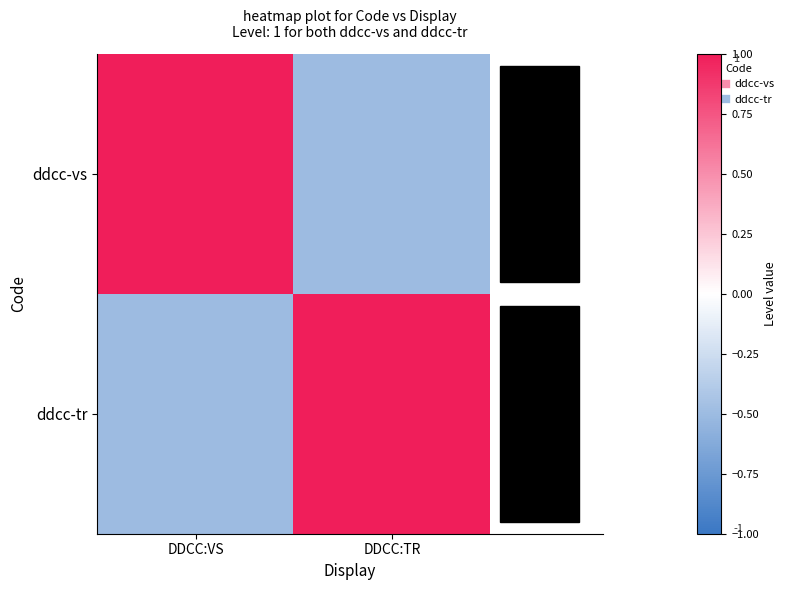

Reading left to right, extract all data points from this chart.

ddcc-vs: DDCC:VS=1.0	DDCC:TR=-0.5
ddcc-tr: DDCC:VS=-0.5	DDCC:TR=1.0